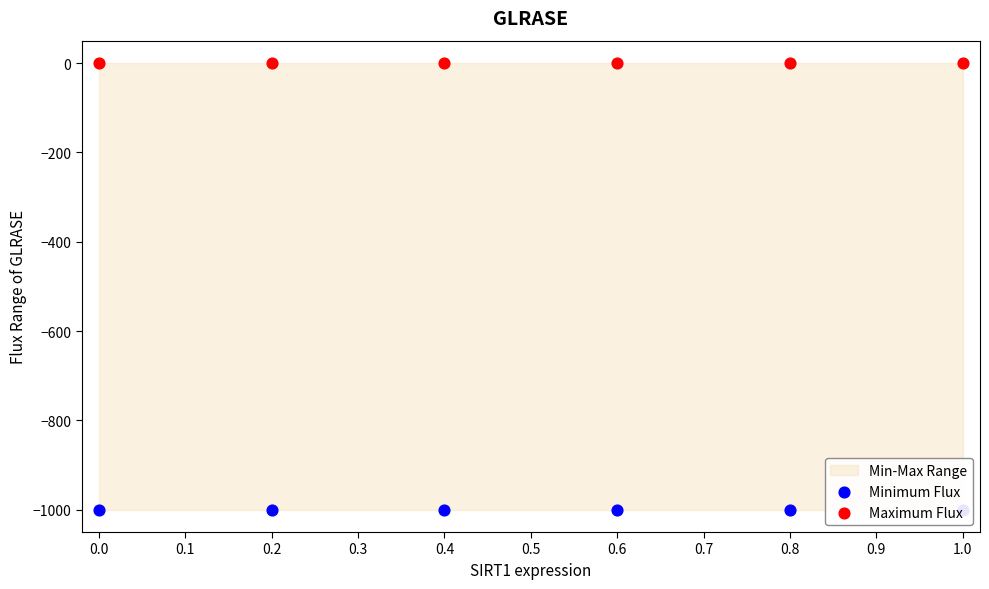

What is the total value across all series at 0.0?

-1000